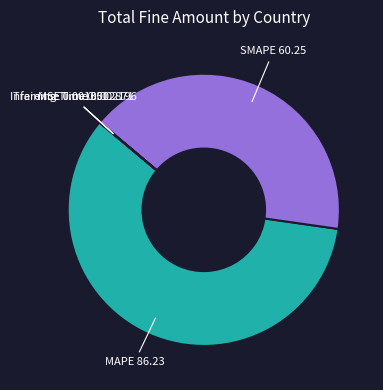

What is the largest slice in the pie chart?

MAPE